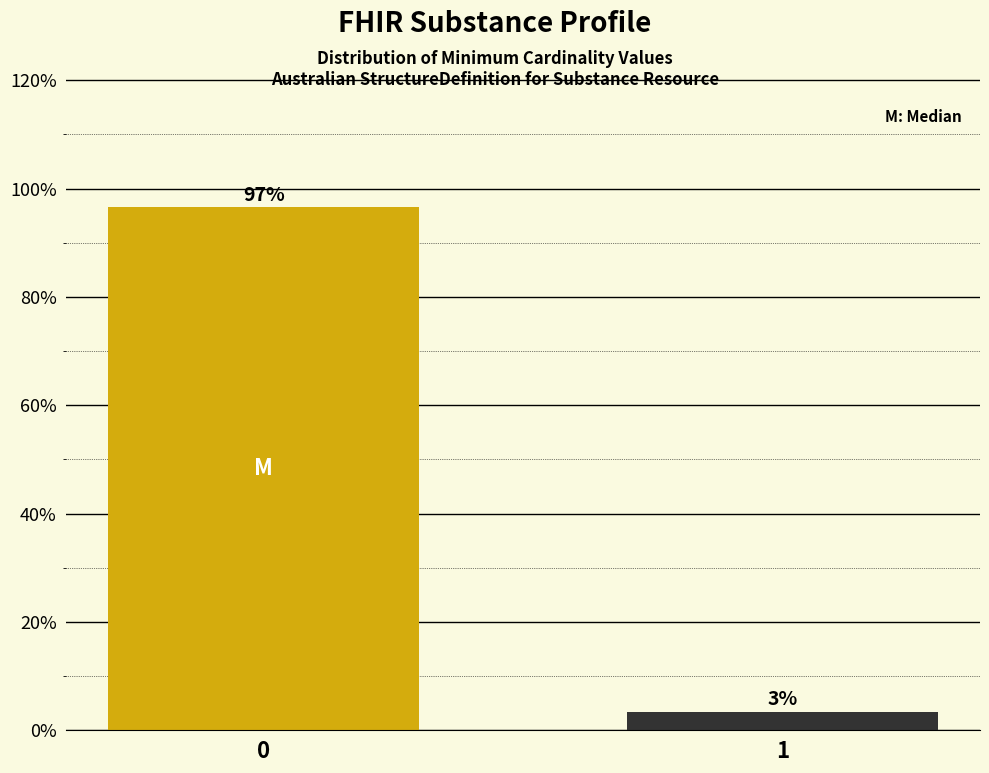

Rank the categories by value from highest to lowest.

0, 1